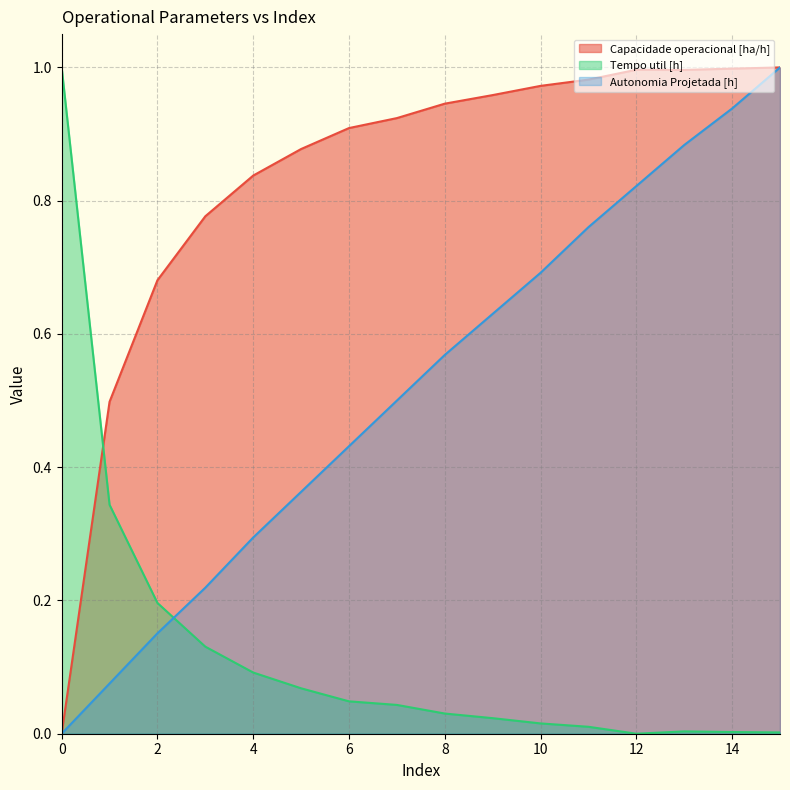

Which series has the largest total across all categories?

Capacidade operacional [ha/h]